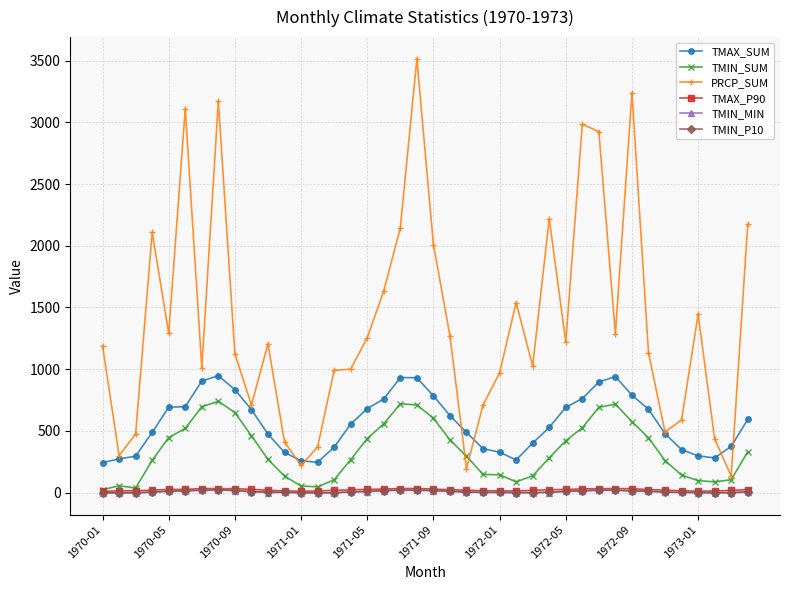

What is the value of the TMAX_SUM point at the 23rd from the left?

487.9